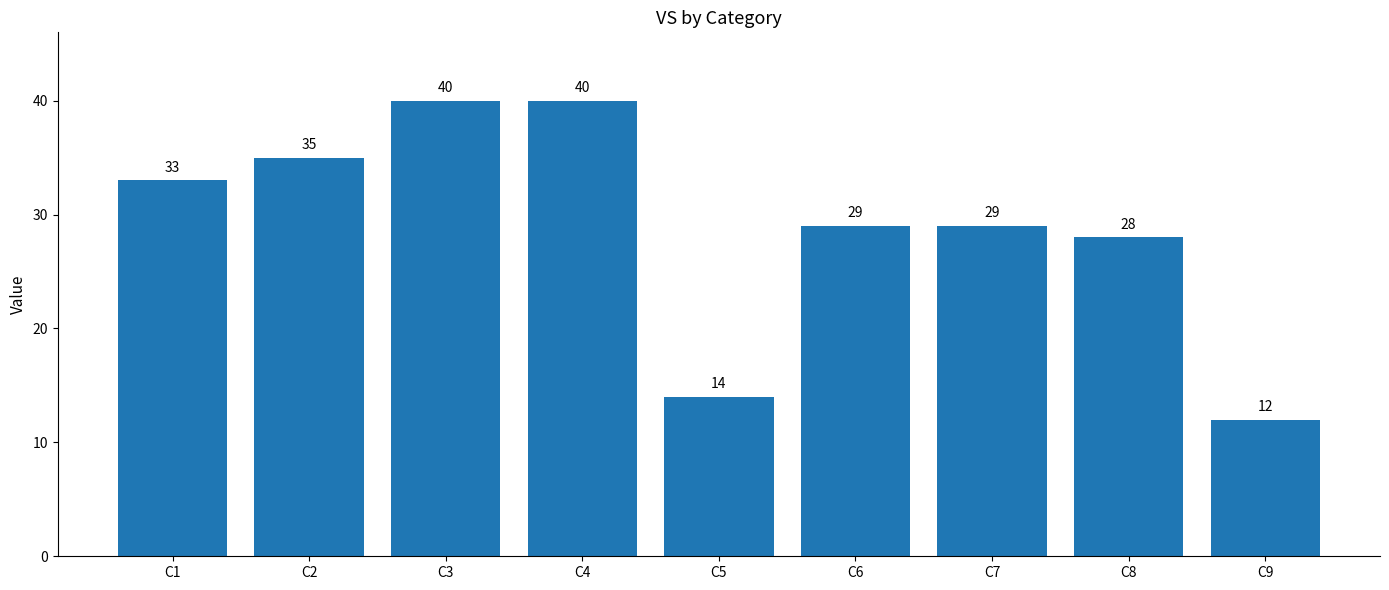

Which category has the lowest value across all series?

C9